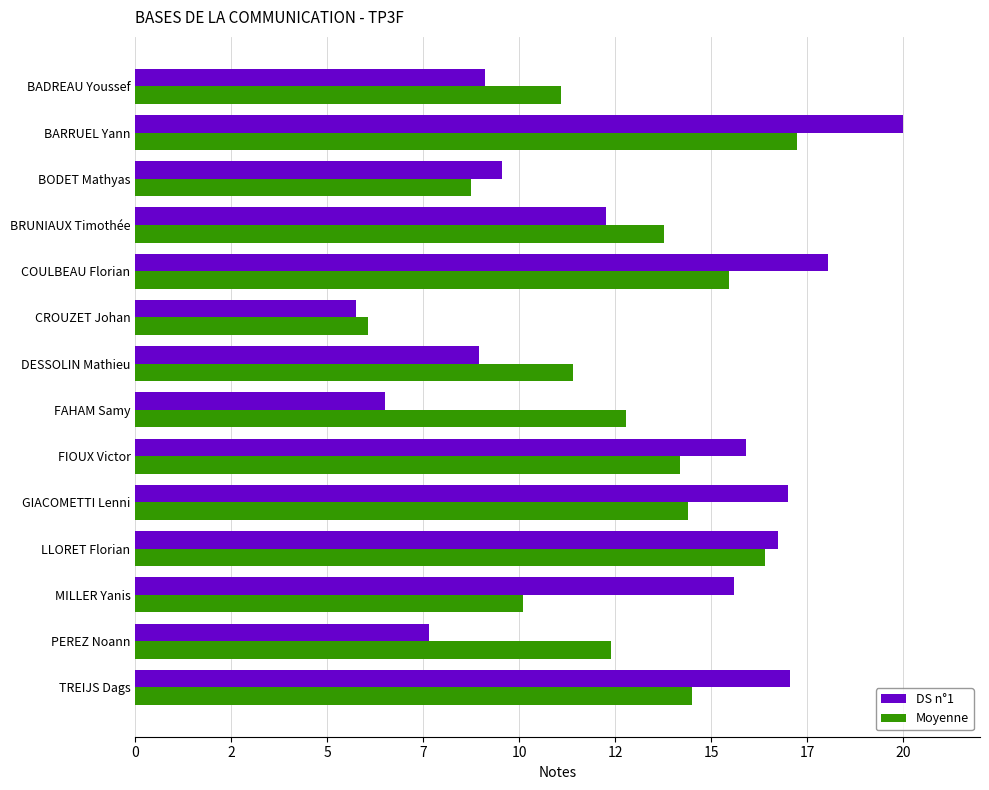

Count the number of data series in this chart.

2